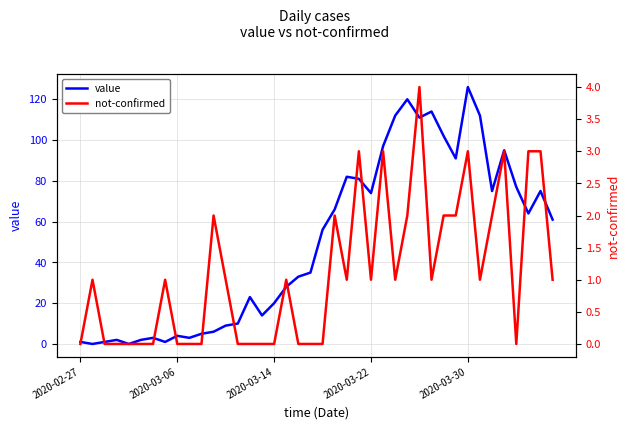

True or false: value has a value of 20 at 2020-03-14.

True